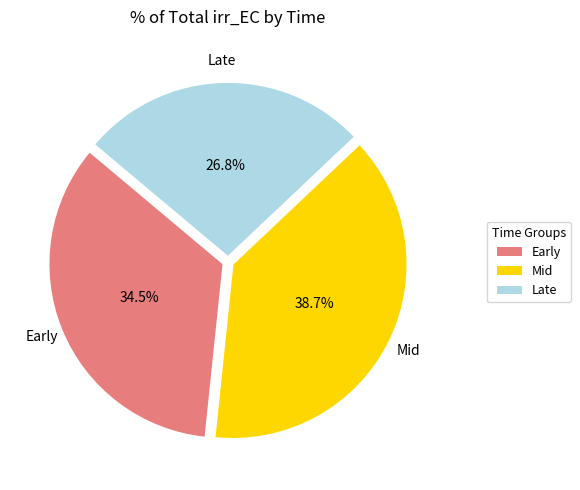

Does any single category account for the majority?

No